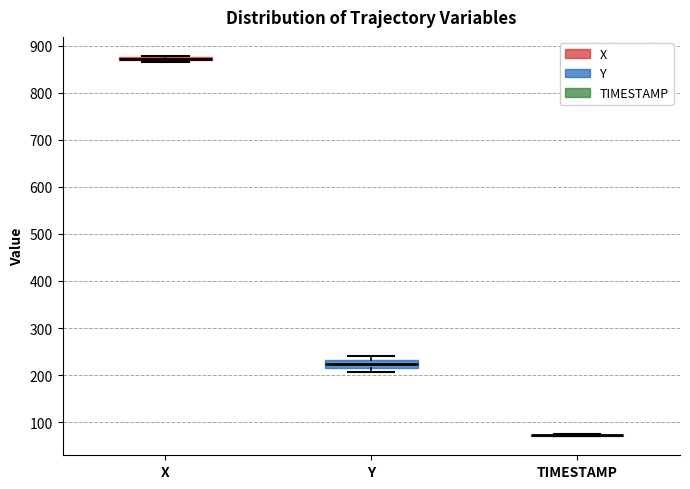

Which box is the tallest, from its lower edge to its upper edge?

Y